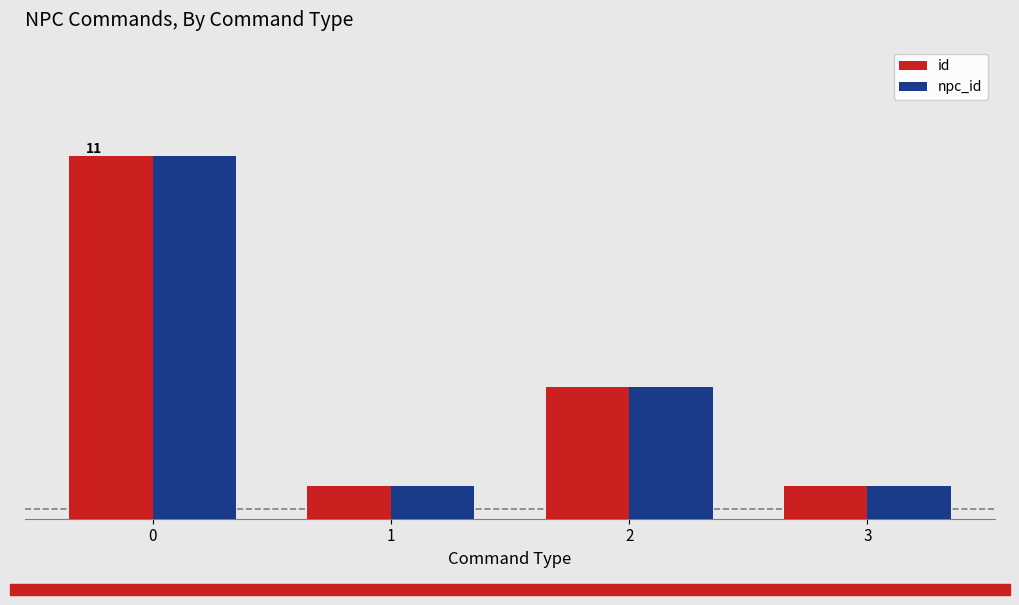

Is the value of id at 3 greater than the value of npc_id at 1?

No